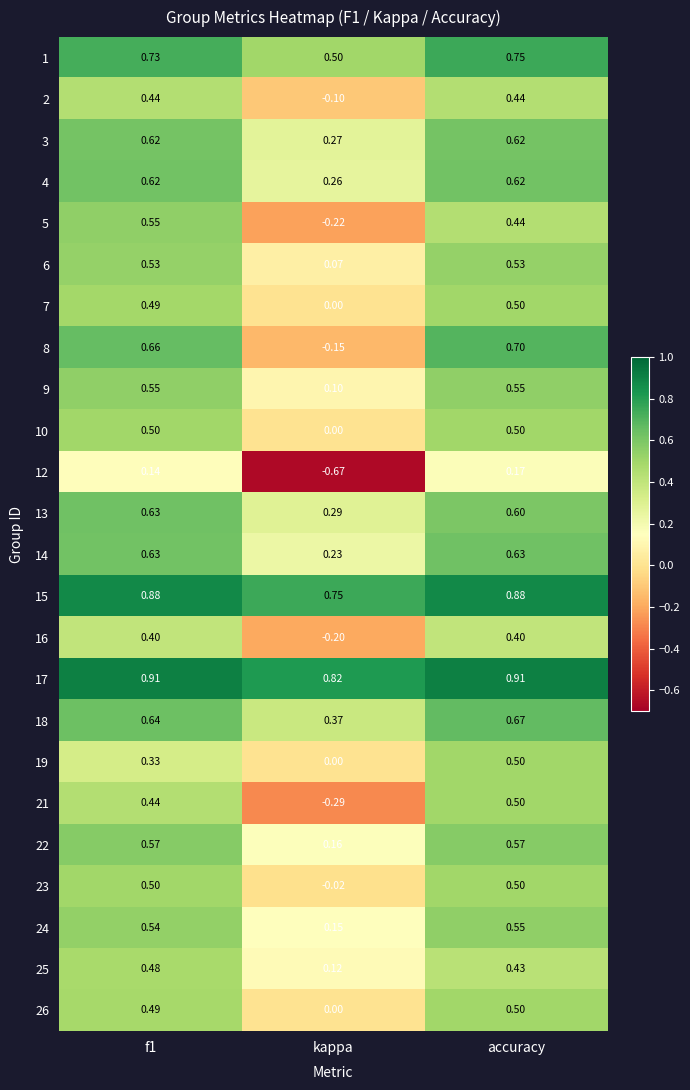

At which label does 19 reach its minimum?

kappa